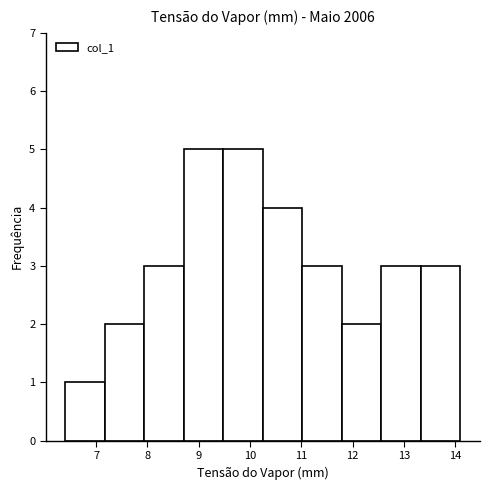

Reading left to right, list every bar in this chart as the range it spans on the x-axis followed by its height. Neither the bar edges nor the heights are printed on the chart, so give them approximately, as read against the axes.

6.40 to 7.17: 1
7.17 to 7.94: 2
7.94 to 8.71: 3
8.71 to 9.48: 5
9.48 to 10.25: 5
10.25 to 11.02: 4
11.02 to 11.79: 3
11.79 to 12.56: 2
12.56 to 13.33: 3
13.33 to 14.10: 3